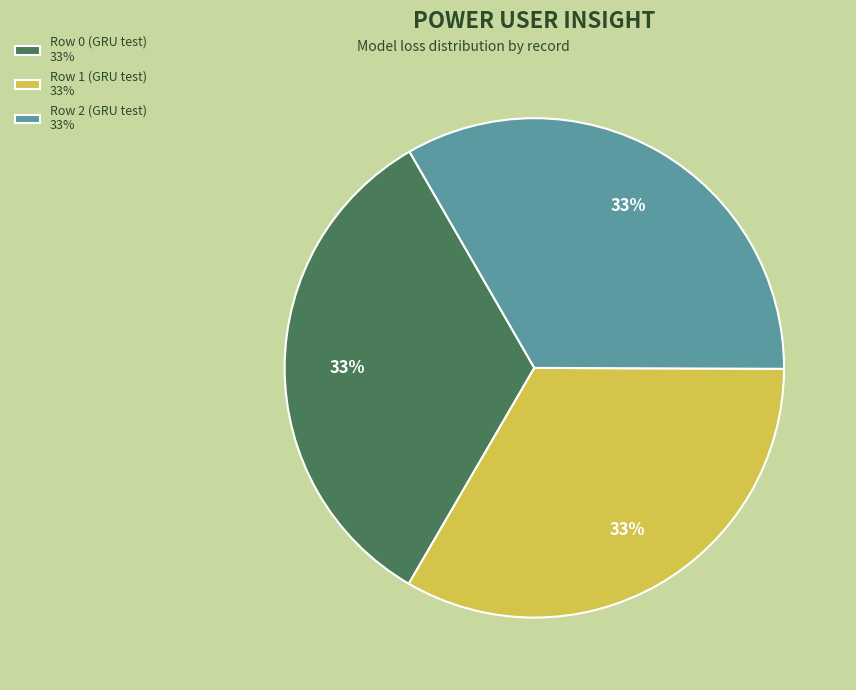

To the nearest percent, what percentage of the pie is Row 1 (GRU test)?

33%